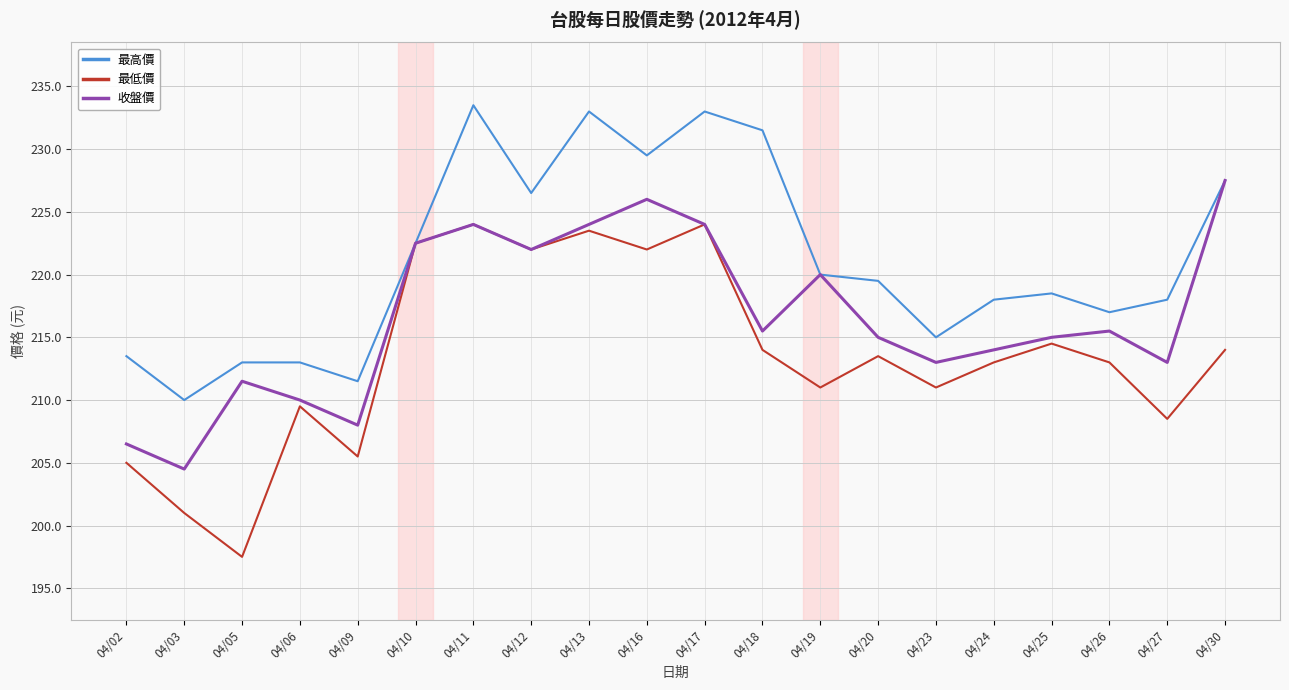

The value of 最高價 at 04/25 is 356.5. True or false?

False